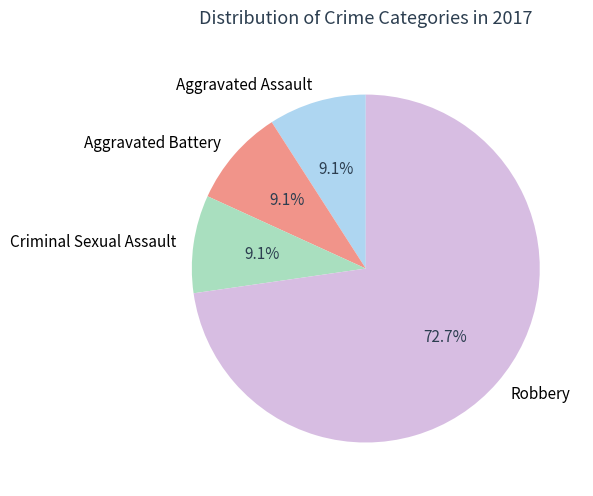

What is the majority slice?

Robbery